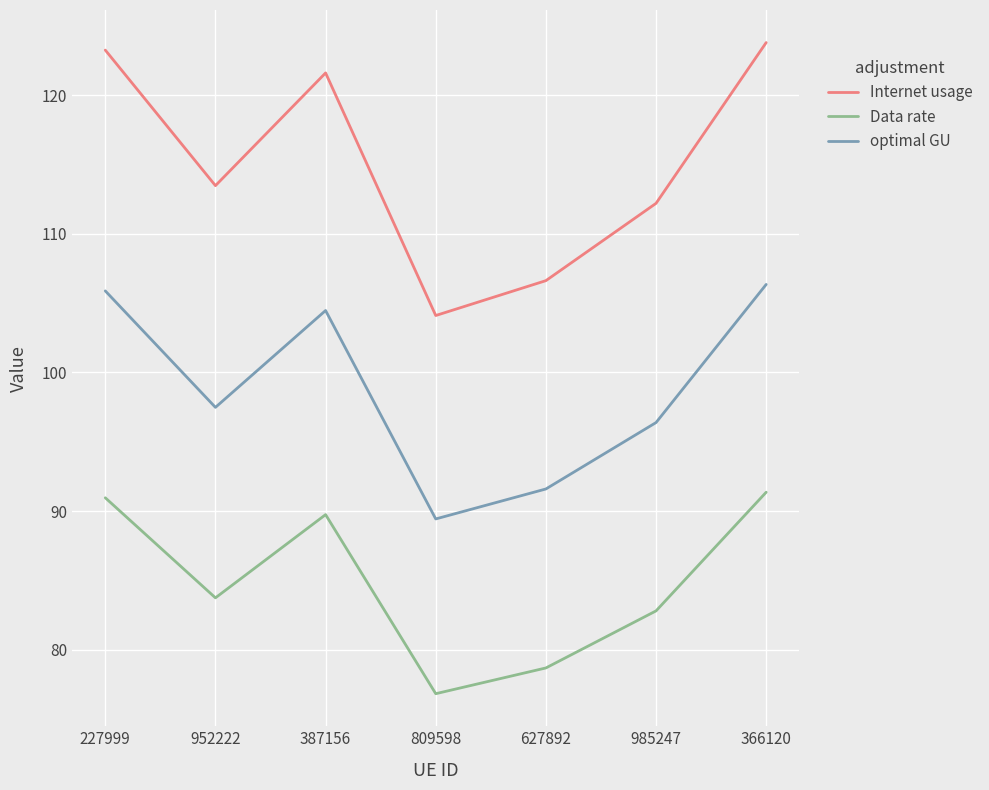

Reading left to right, extract all data points from this chart.

Internet usage: 227999=123.2	952222=113.5	387156=121.6	809598=104.1	627892=106.6	985247=112.2	366120=123.8
Data rate: 227999=91.0	952222=83.7	387156=89.7	809598=76.8	627892=78.7	985247=82.8	366120=91.4
optimal GU: 227999=105.9	952222=97.5	387156=104.5	809598=89.4	627892=91.6	985247=96.4	366120=106.3